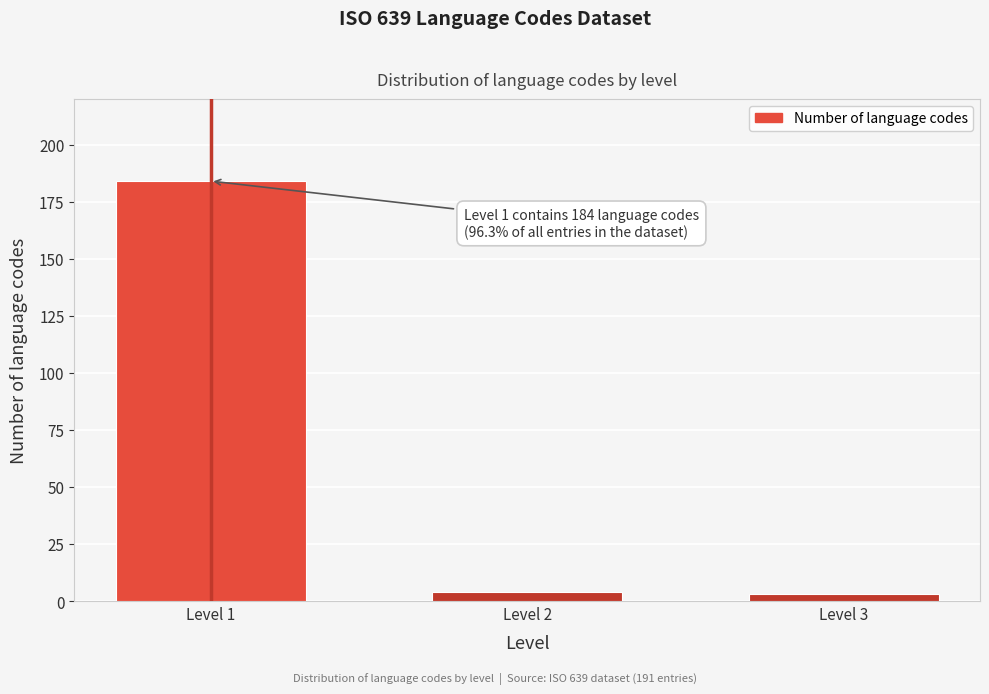

Reading left to right, list all the values displayed in this chart.

Level 1=184	Level 2=4	Level 3=3